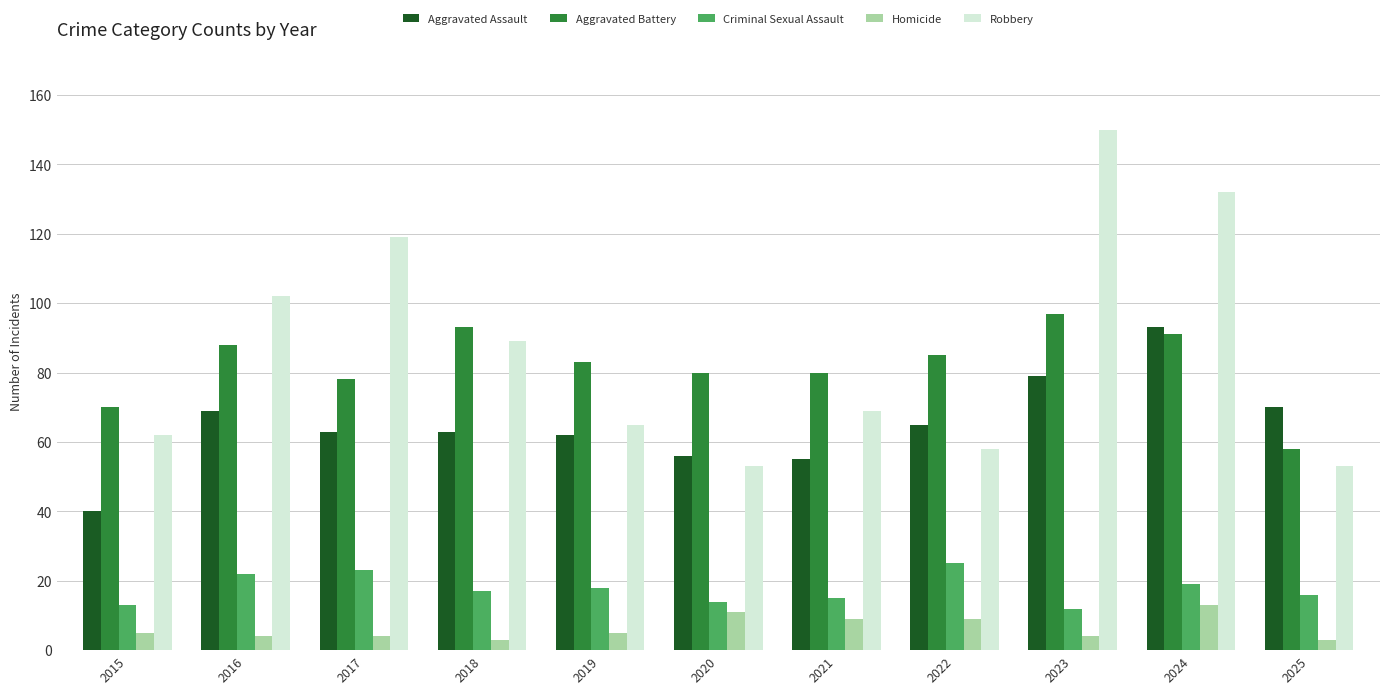

What is the total value across all series at 2024?

348